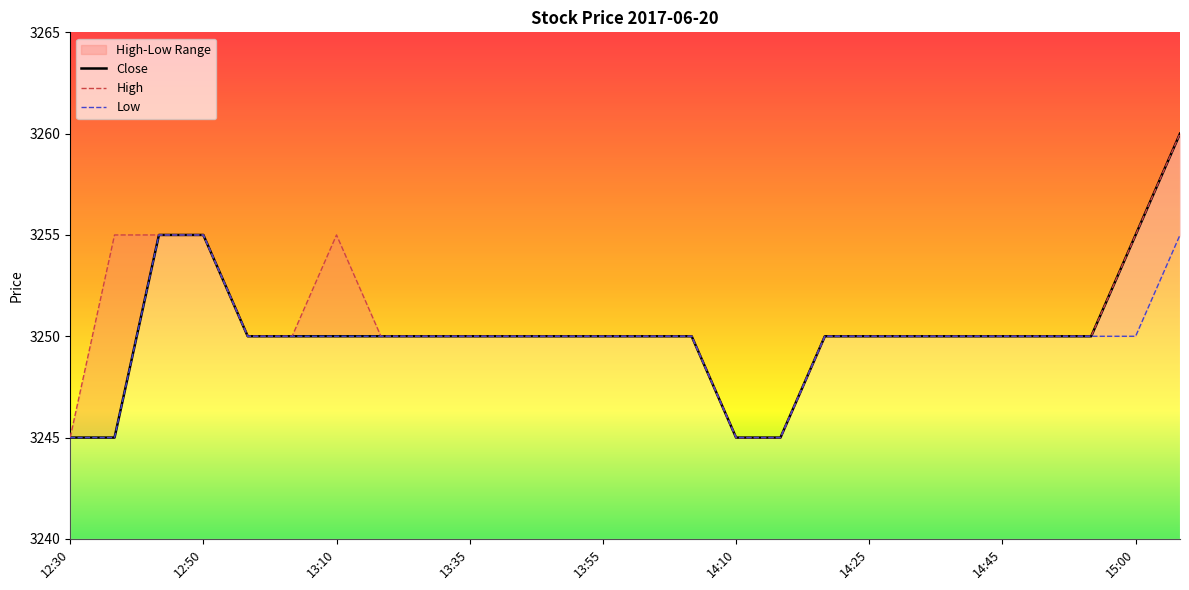

Is it true that High equals 1919 at 14:15?

False